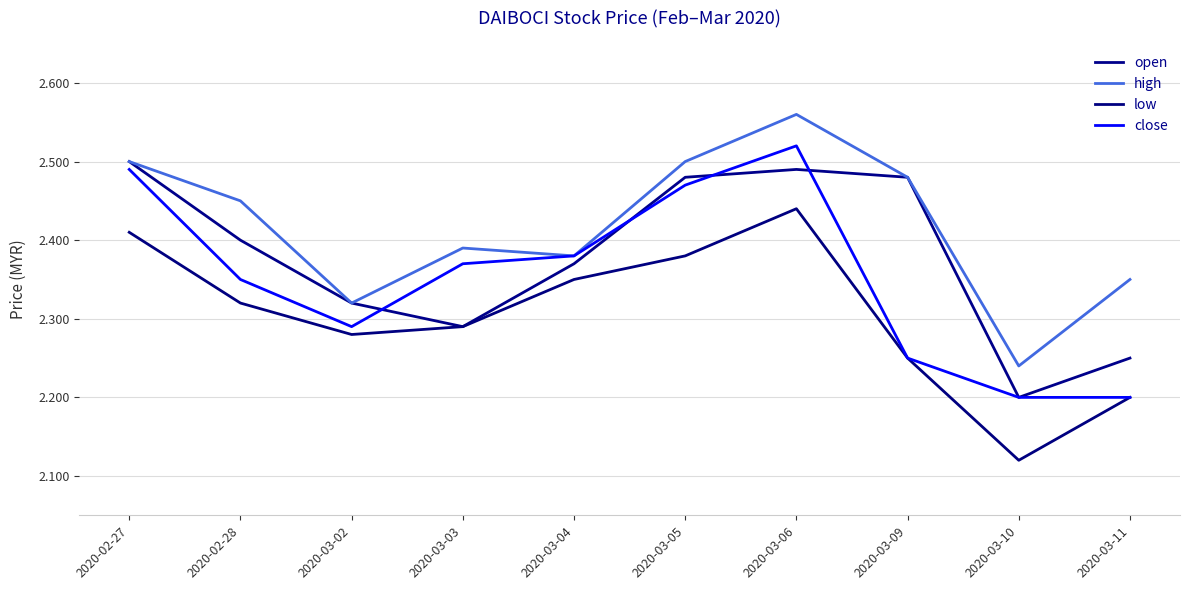

How many series are shown in this chart?

4